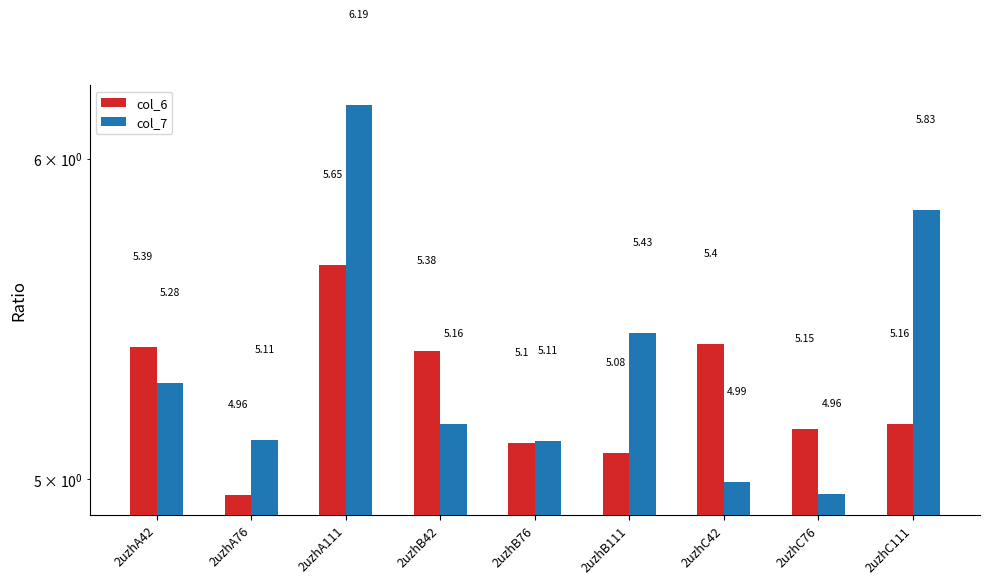

Which category has the lowest value in the col_6 series?

2uzhA76